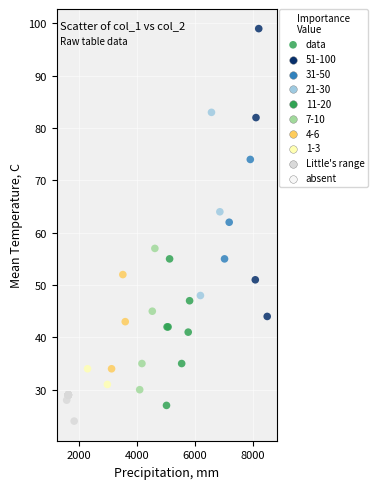

What Y value in the scatter plot is closest to 61?

62